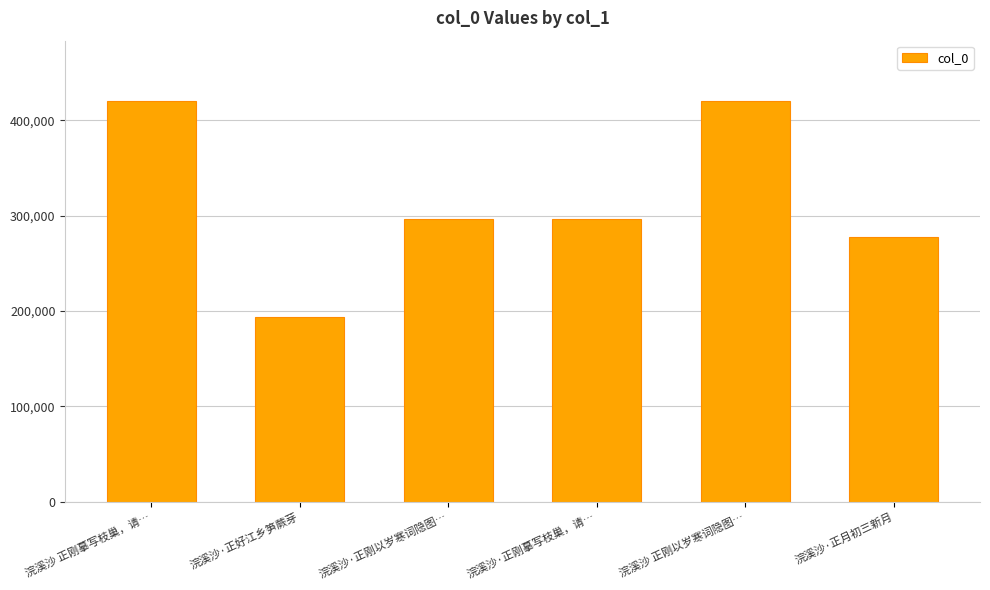

Are the bars grouped side by side (vs. stacked)?

No